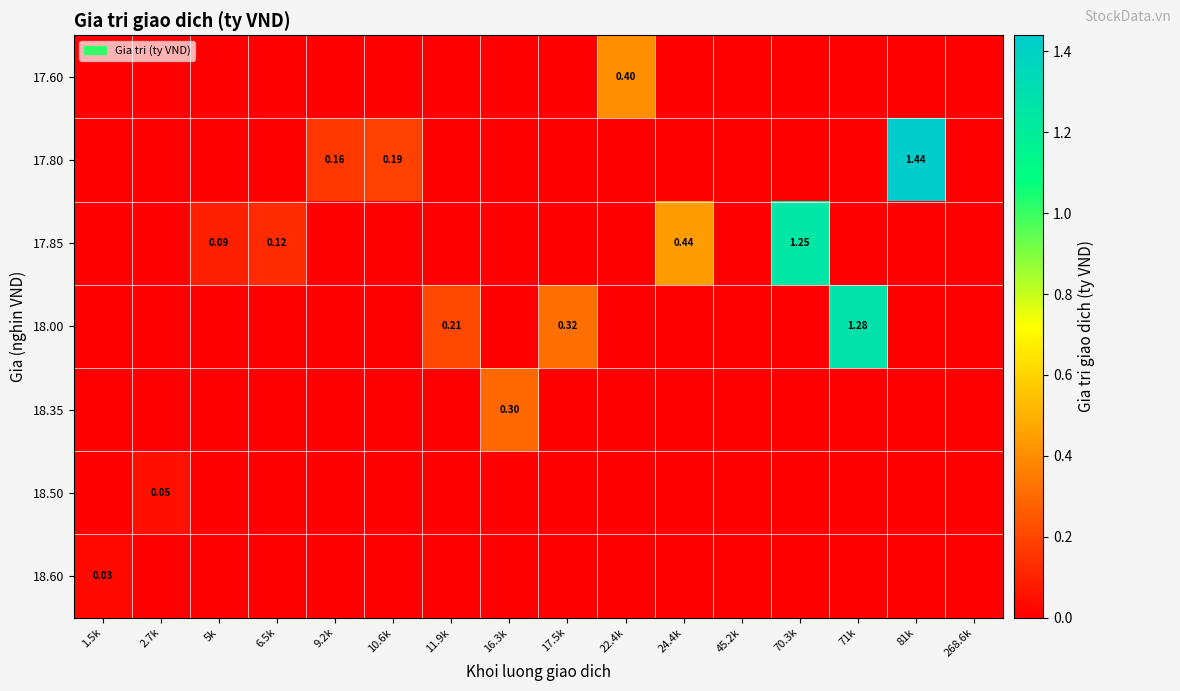

Is the value of 18.60 at 24.4k greater than the value of 18.00 at 5k?

No